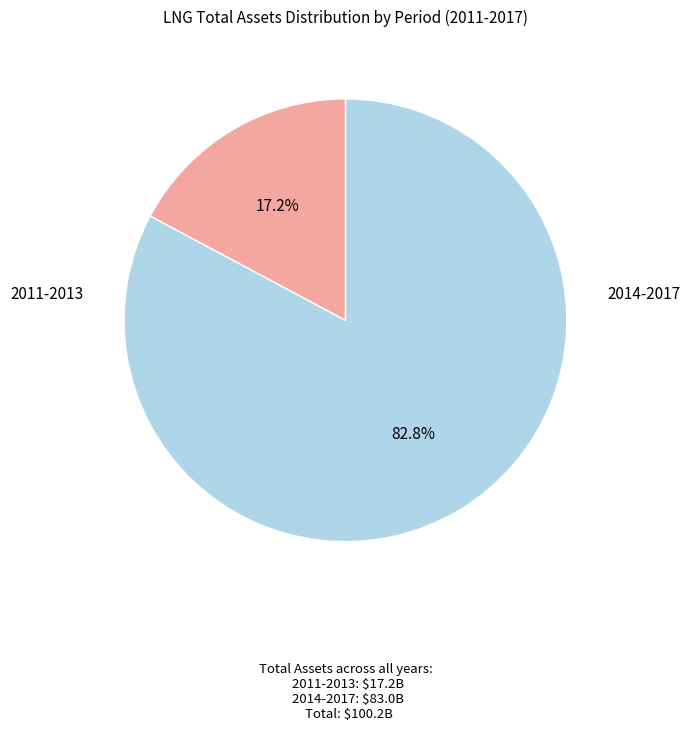

Does any single category account for the majority?

Yes